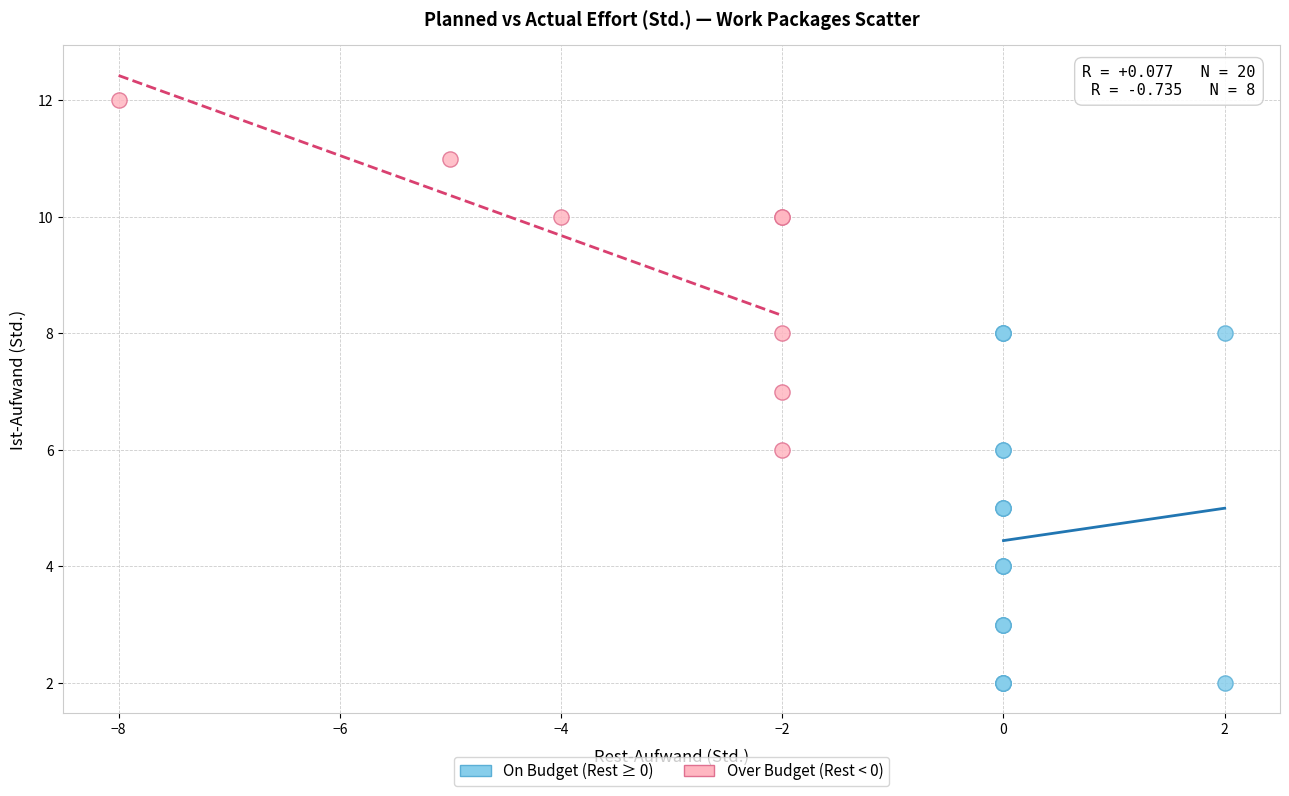

Which series reaches the minimum Y coordinate?

On Budget (Rest ≥ 0)